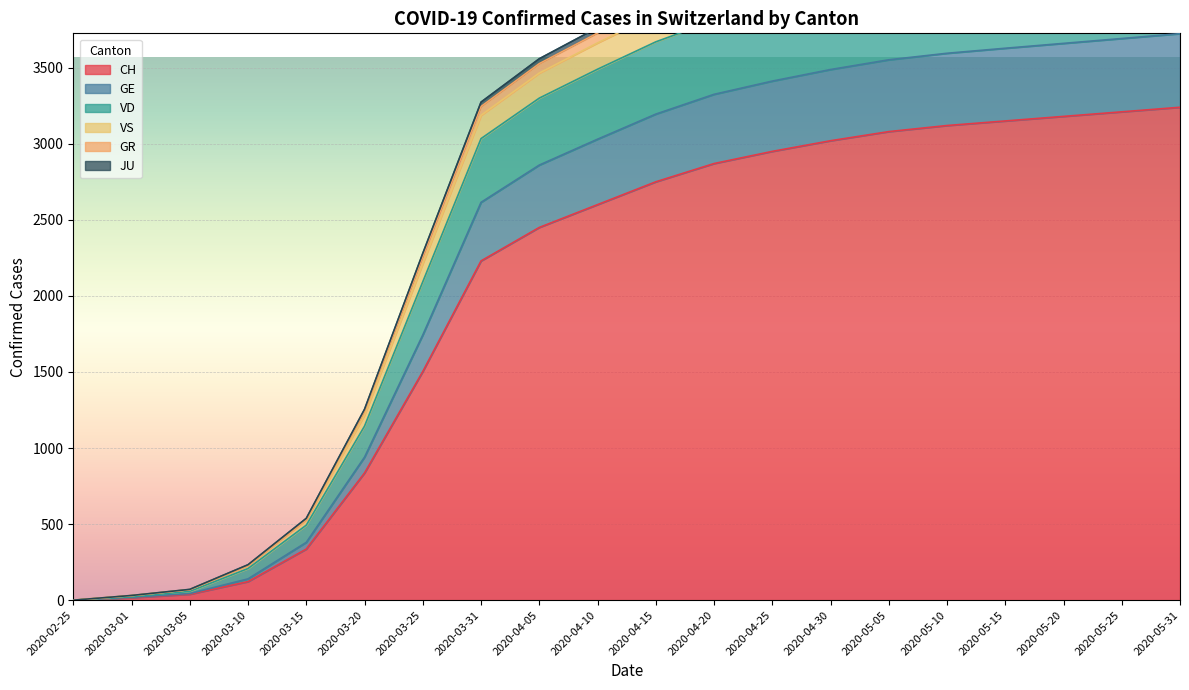

What is the sum of all CH values?

40702